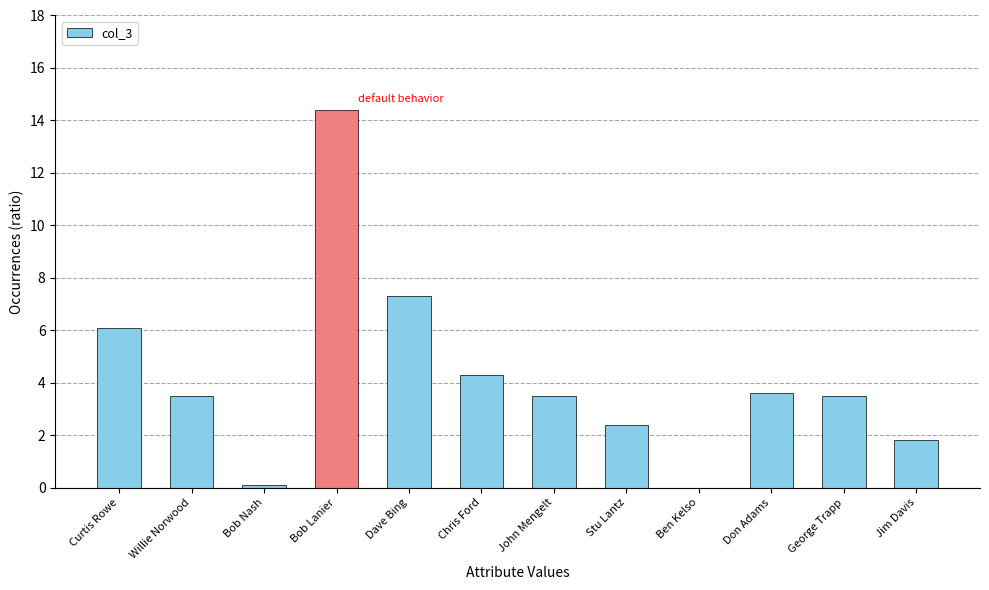

Where does the data first go above 3?

Curtis Rowe